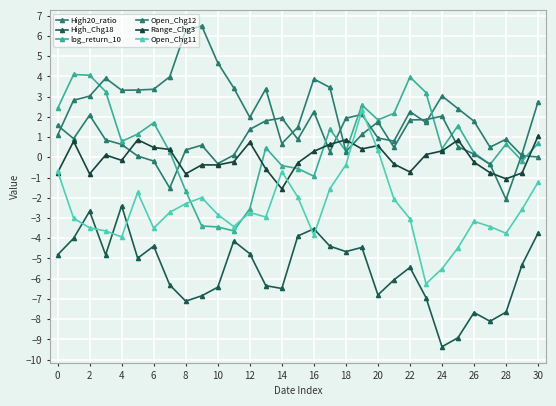

How many data points in Range_Chg3 are less than 0?

16